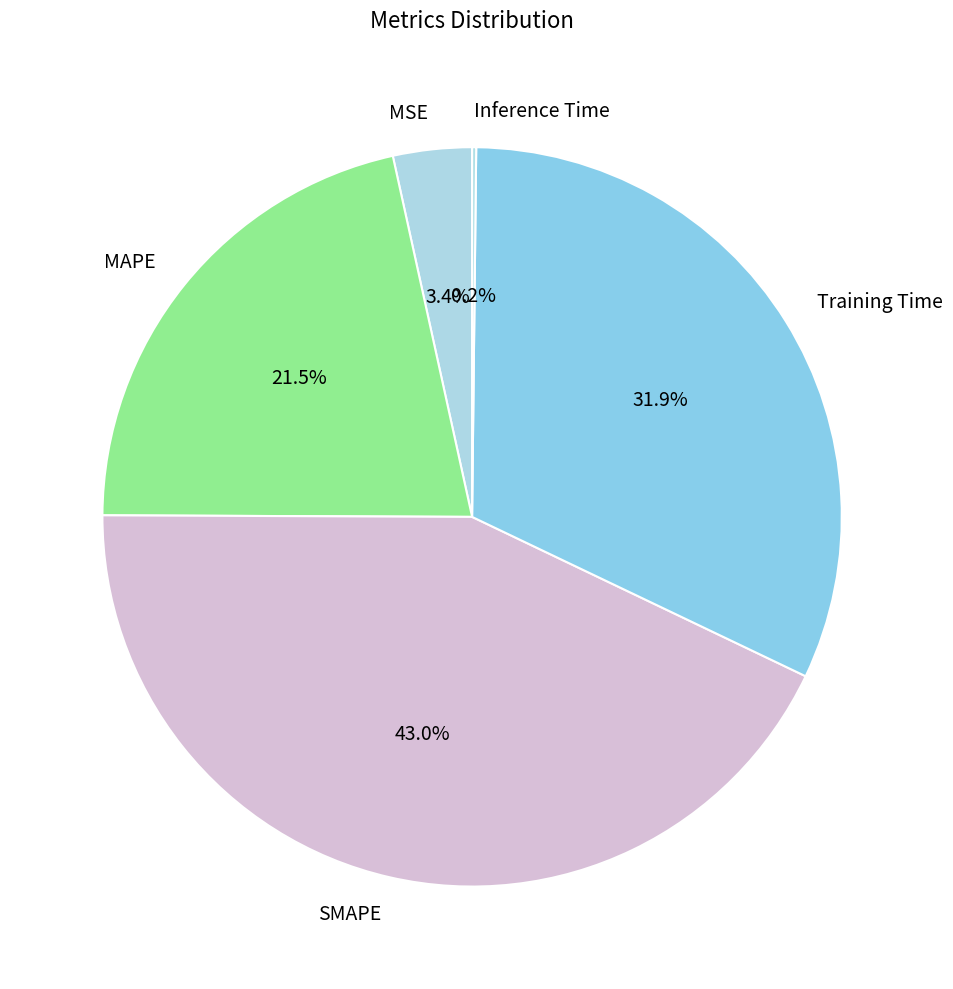

What is the largest slice in the pie chart?

SMAPE